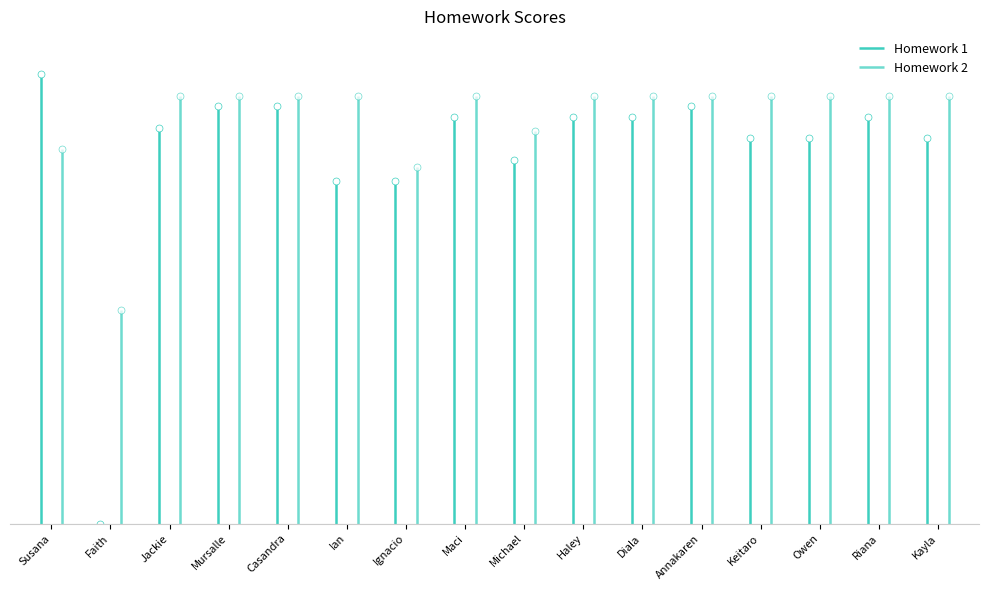

What is the average value of the Homework 1 series?

0.9